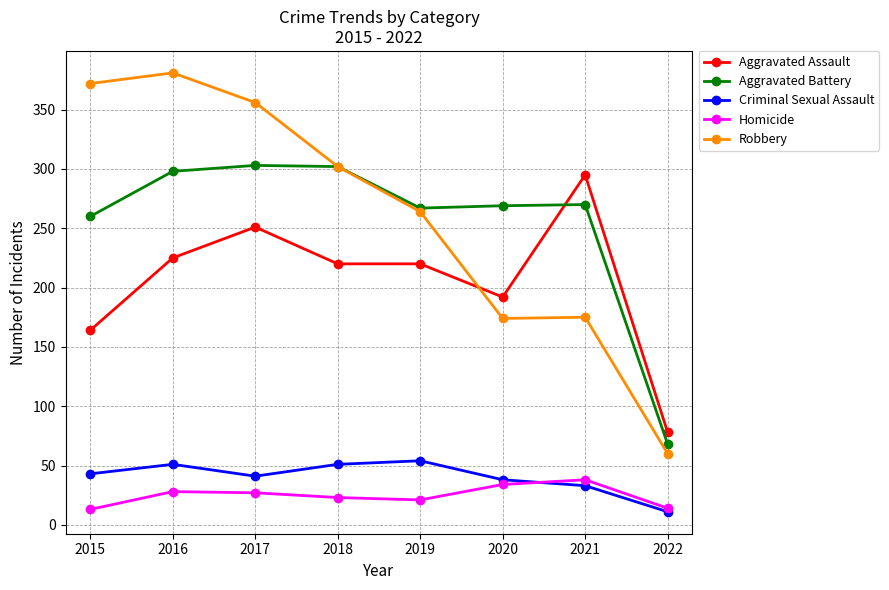

True or false: Homicide and Robbery intersect in this chart.

False